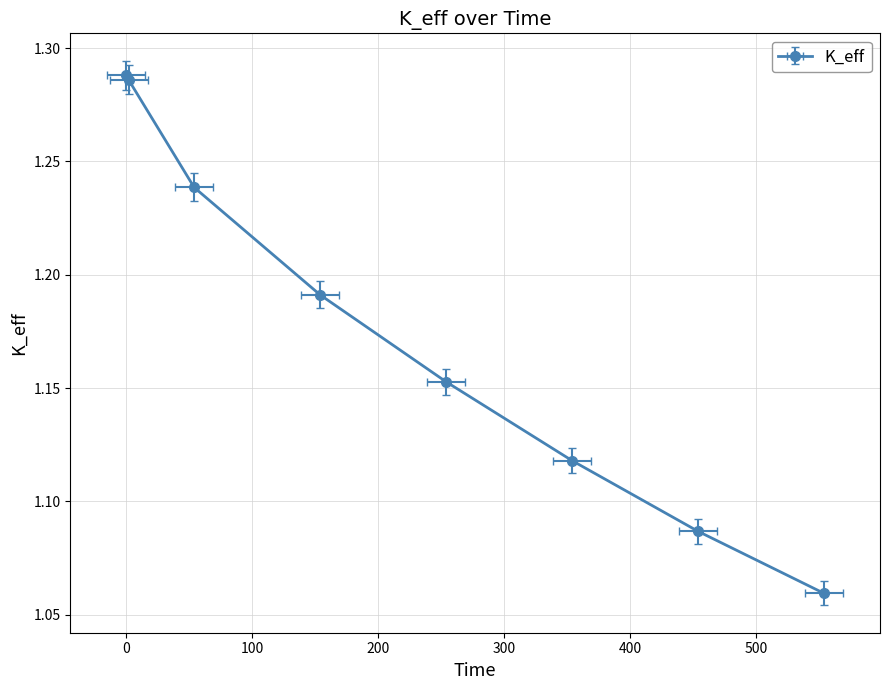

What position from the right is 454.0?

2